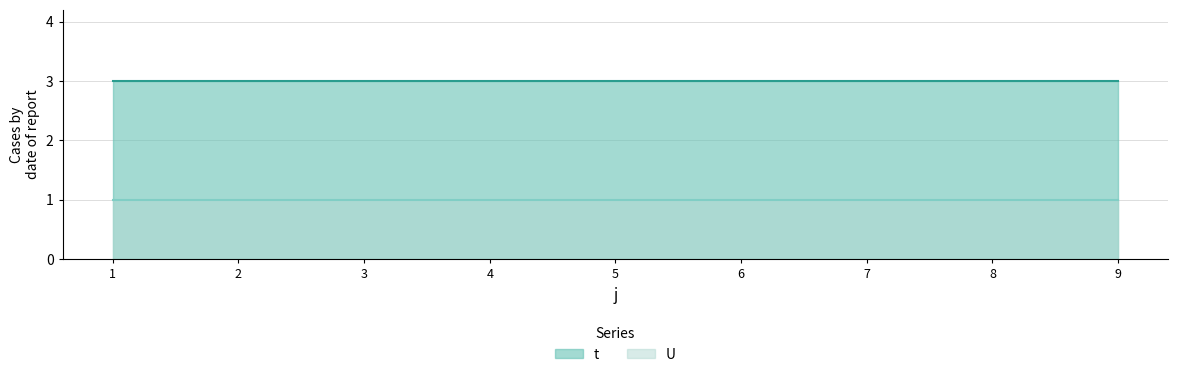

True or false: t has more than 0 points higher than both neighbors.

False